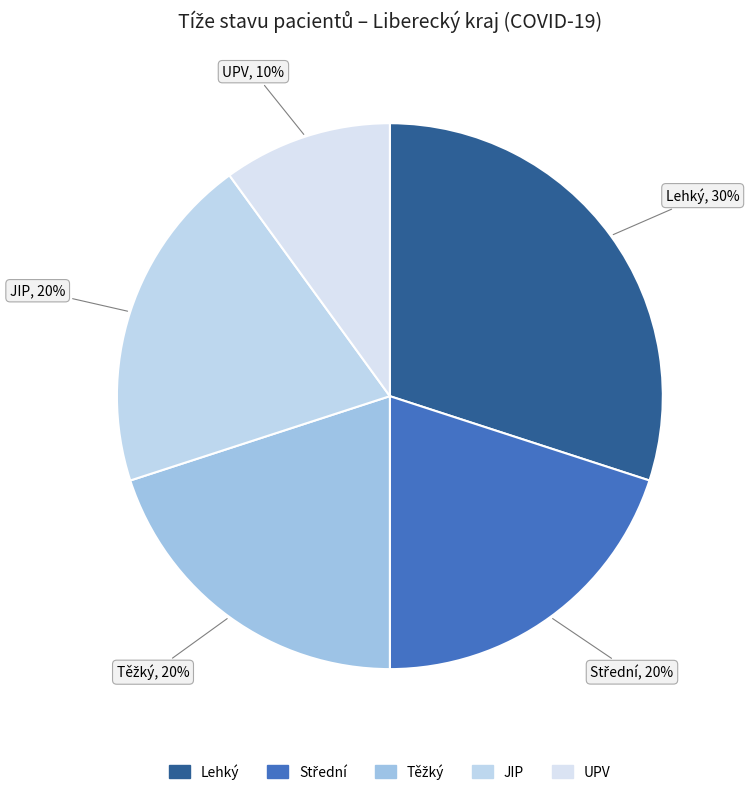

How many slices are in this pie chart?

5